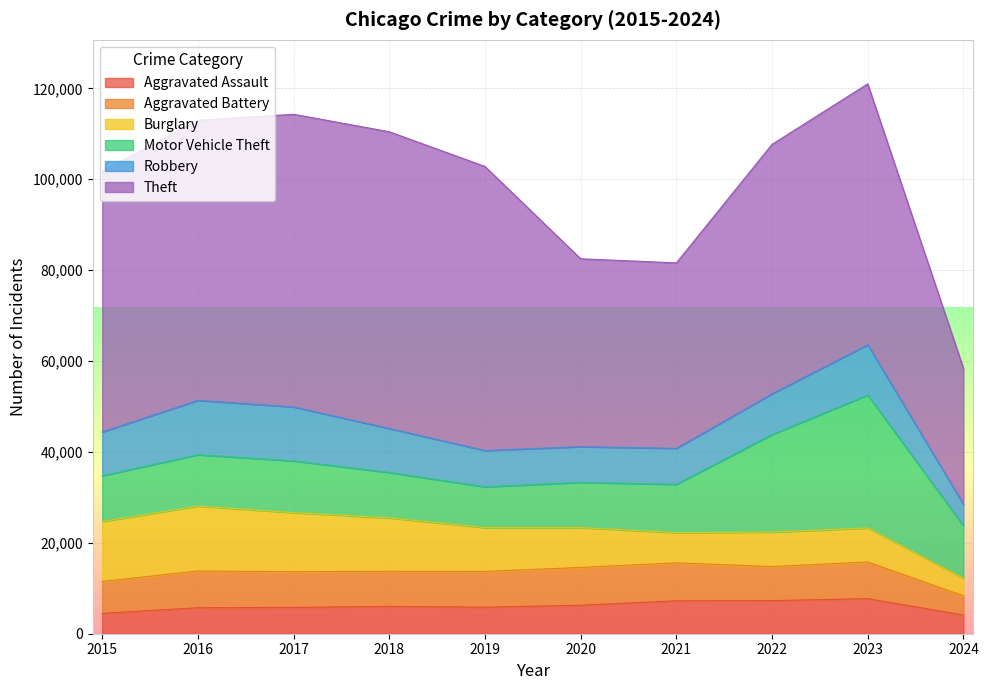

True or false: Theft has more than 2 interior local peaks.

False